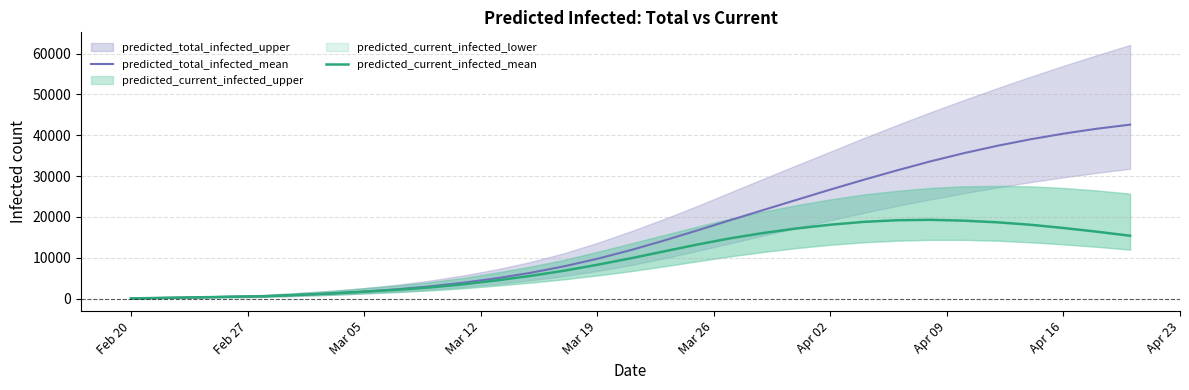

What is the difference between the maximum and minimum values in the predicted_total_infected_mean series?

42534